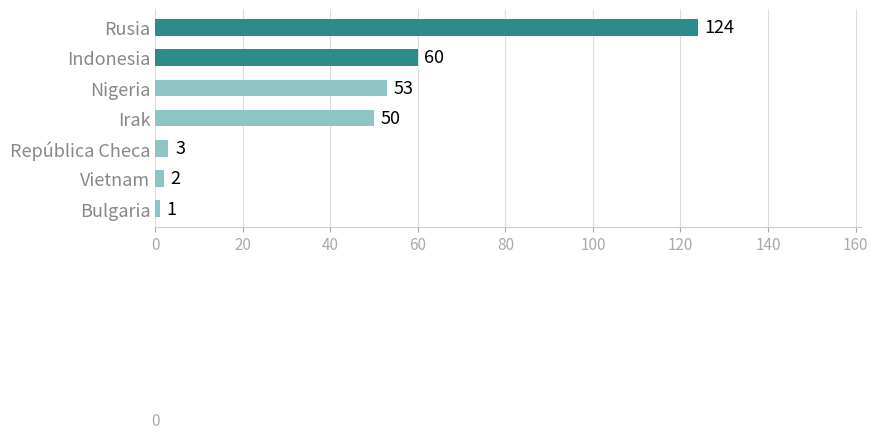

At which label is the value closest to 62?

Indonesia